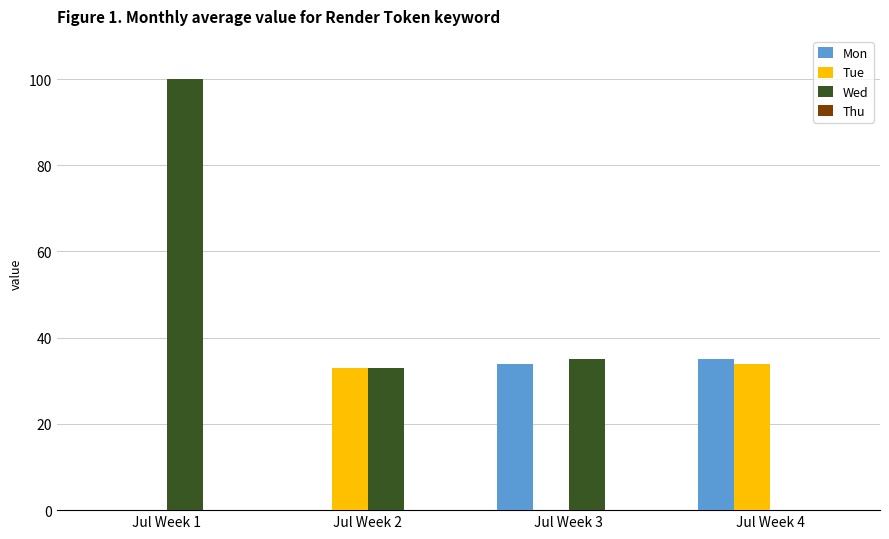

Which category has the highest value in the Mon series?

Jul Week 4